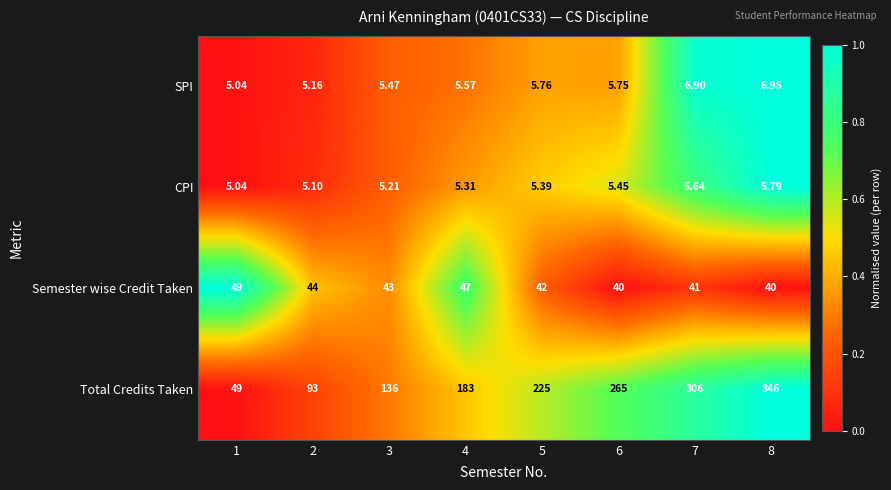

Count the number of data series in this chart.

4